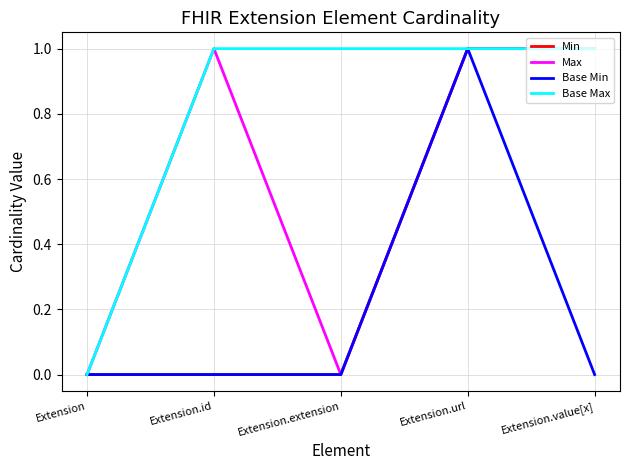

Which series changed the most between Extension.url and Extension.value[x]?

Base Min